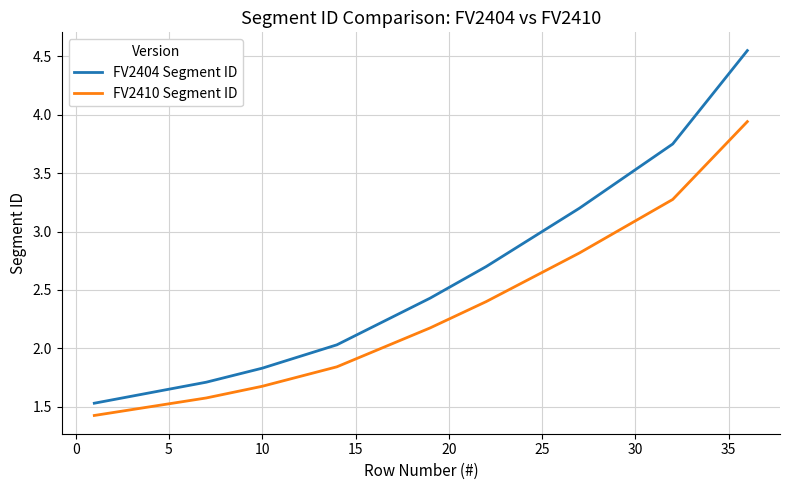

True or false: FV2404 Segment ID and FV2410 Segment ID cross at least once.

False